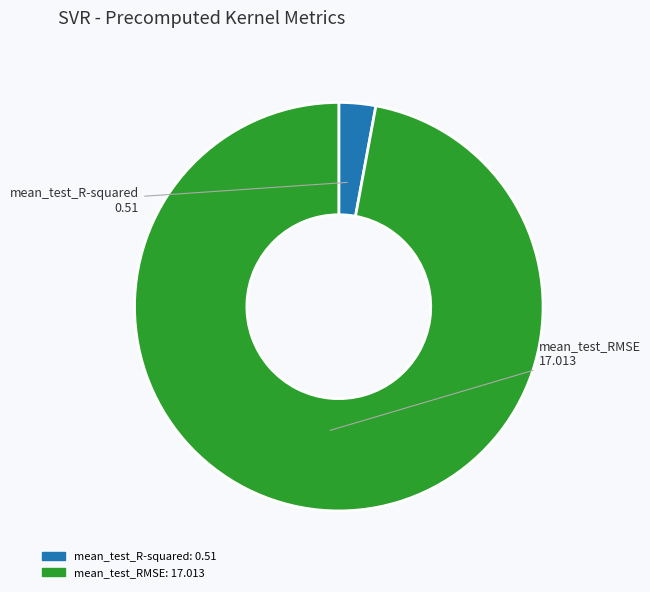

Is the sum of mean_test_RMSE and mean_test_R-squared greater than half?

Yes